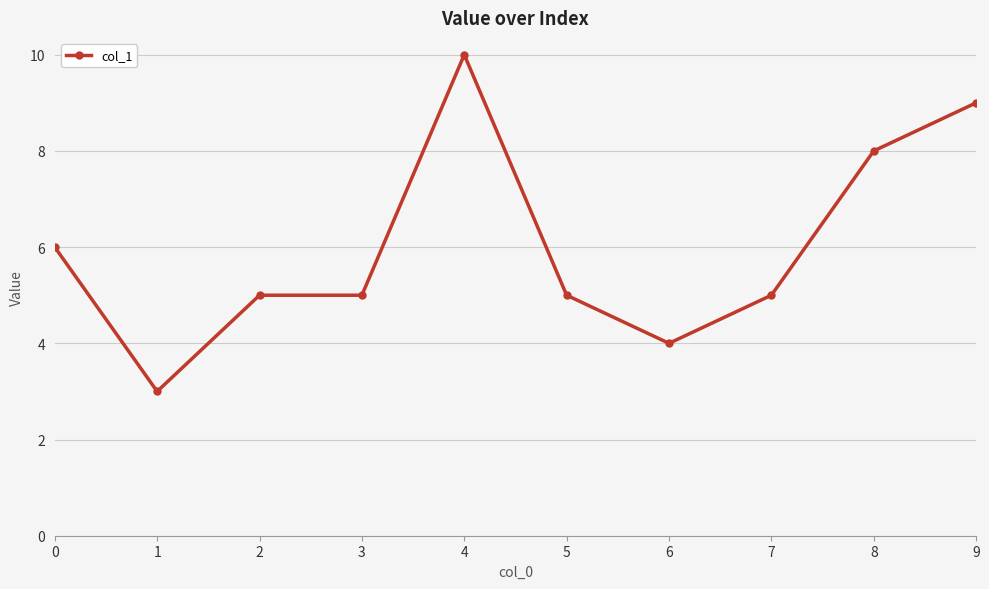

True or false: the data shows 8 at 8.

True